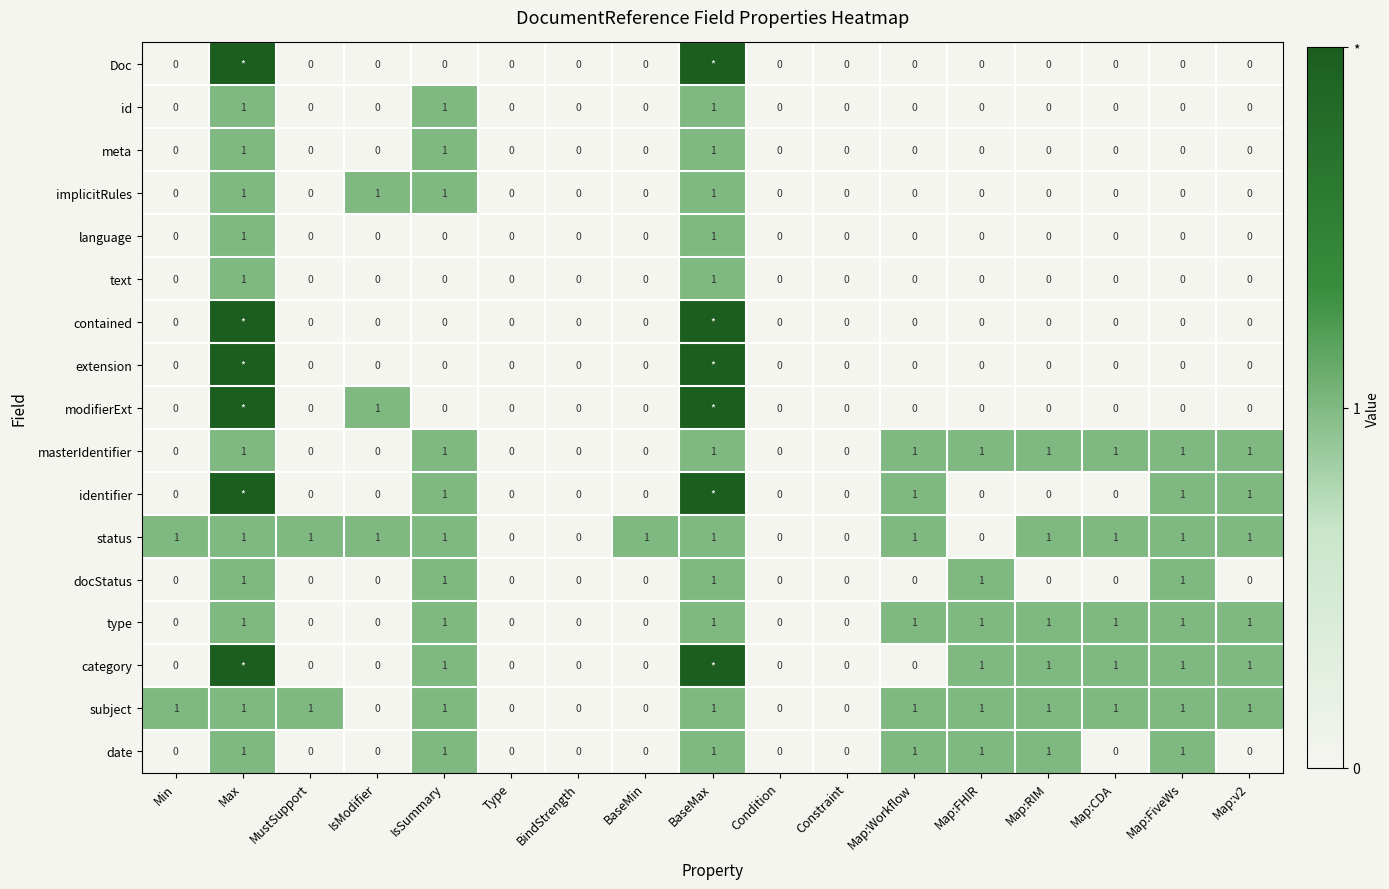

How many type values are between 0 and 1?

17